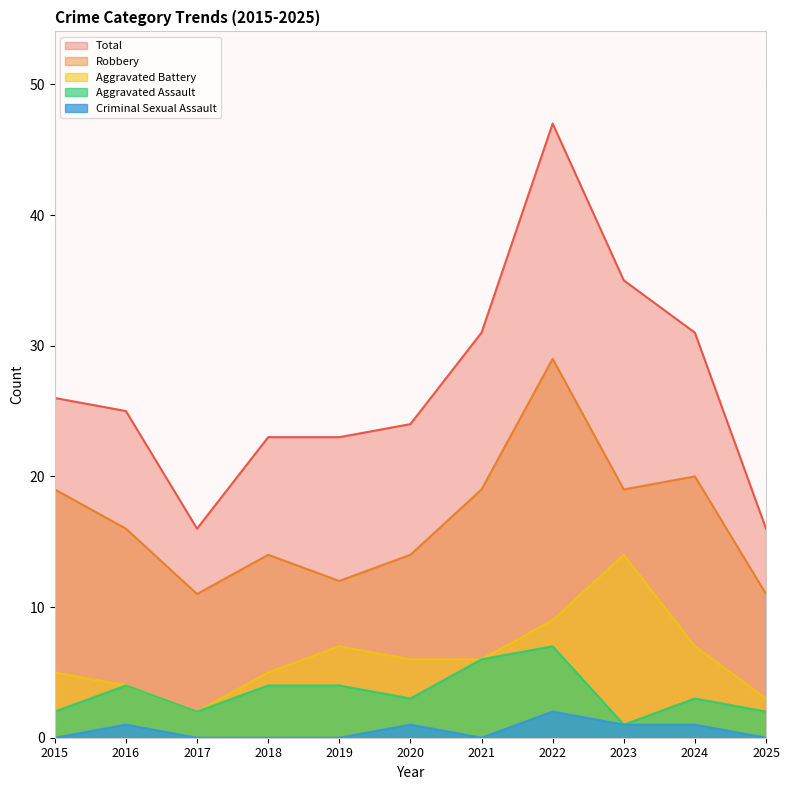

The value of Aggravated Assault at 2015 is 2. True or false?

True